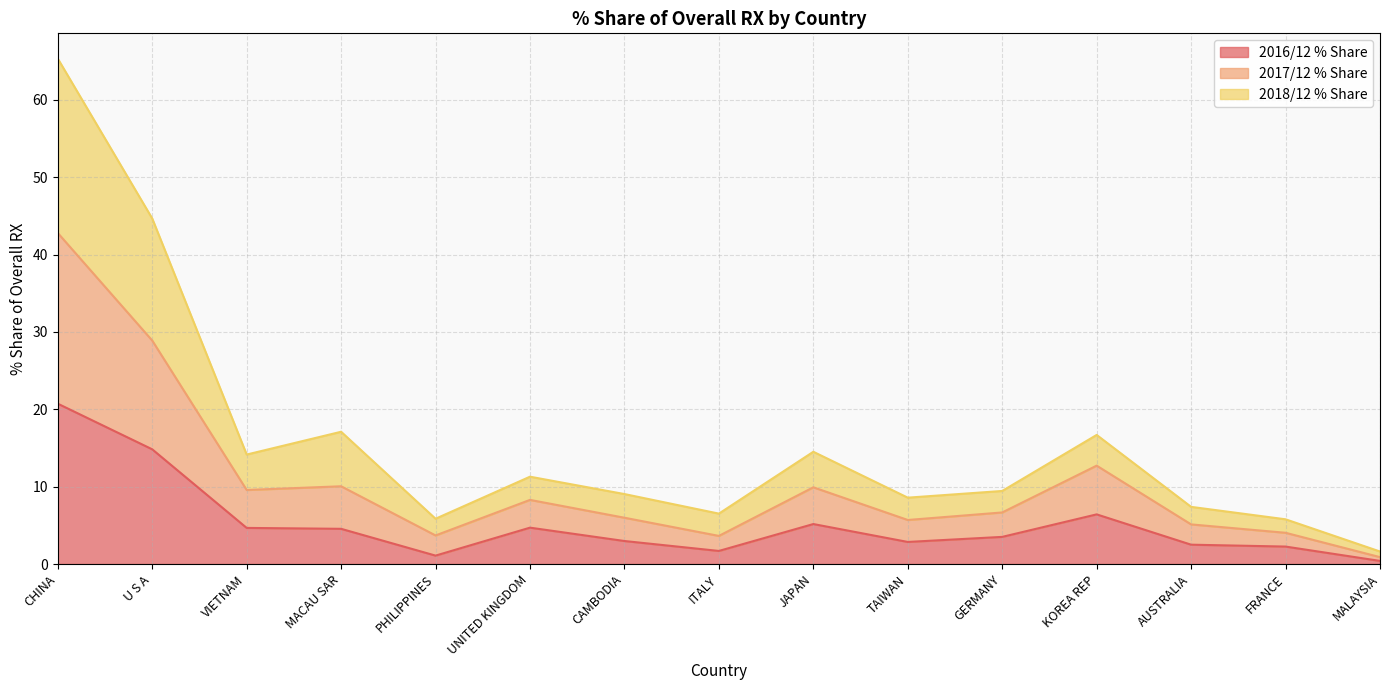

What is the minimum value for 2017/12 % Share?

0.9